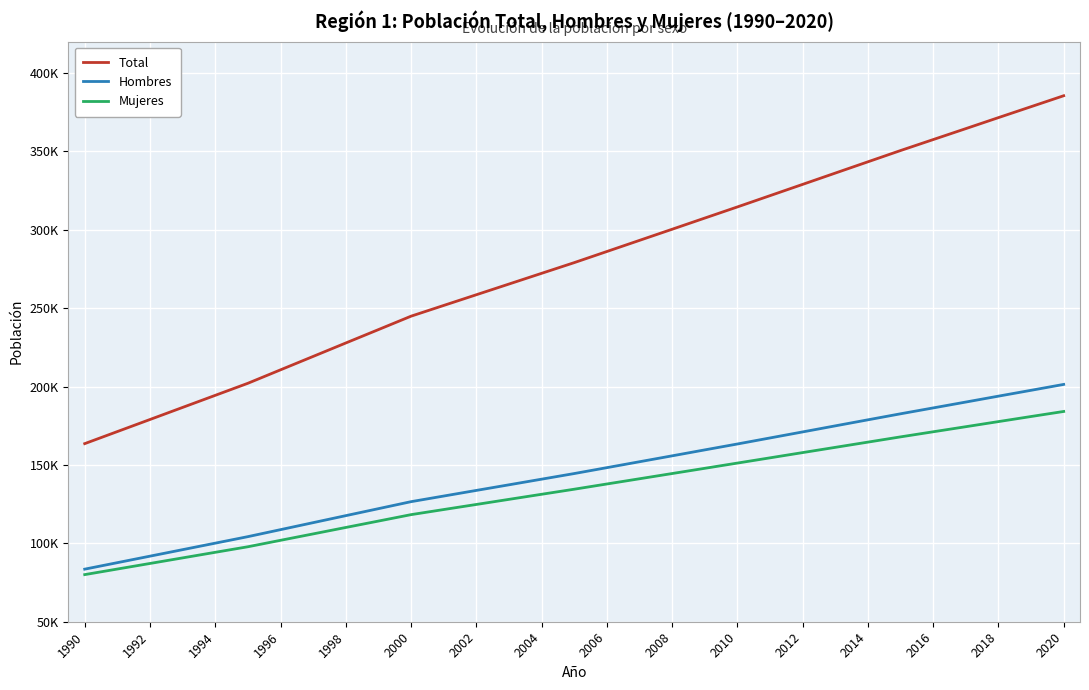

What are all the series names shown in the legend?

Total, Hombres, Mujeres